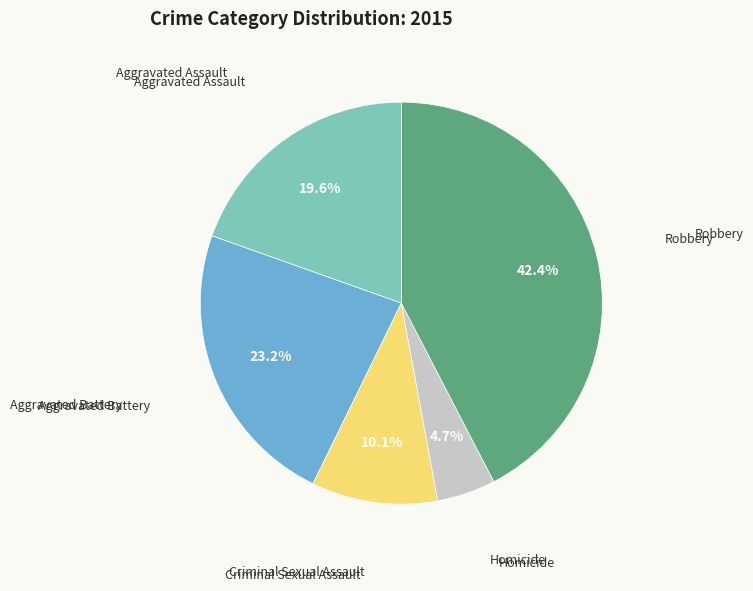

Is there a majority slice in this chart?

No